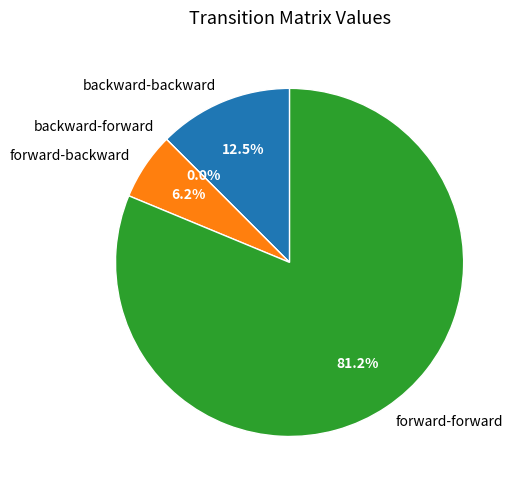

To the nearest percent, what percentage of the pie is backward-backward?

12%